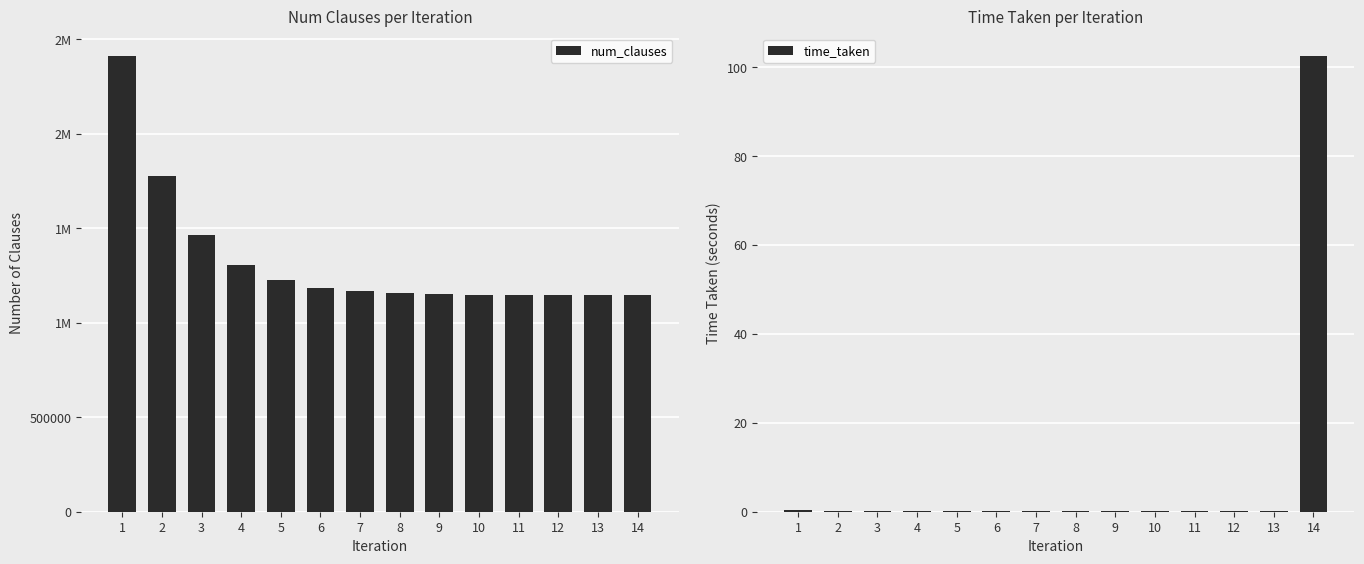

Where is num_clauses nearest to the value 1778509?

2